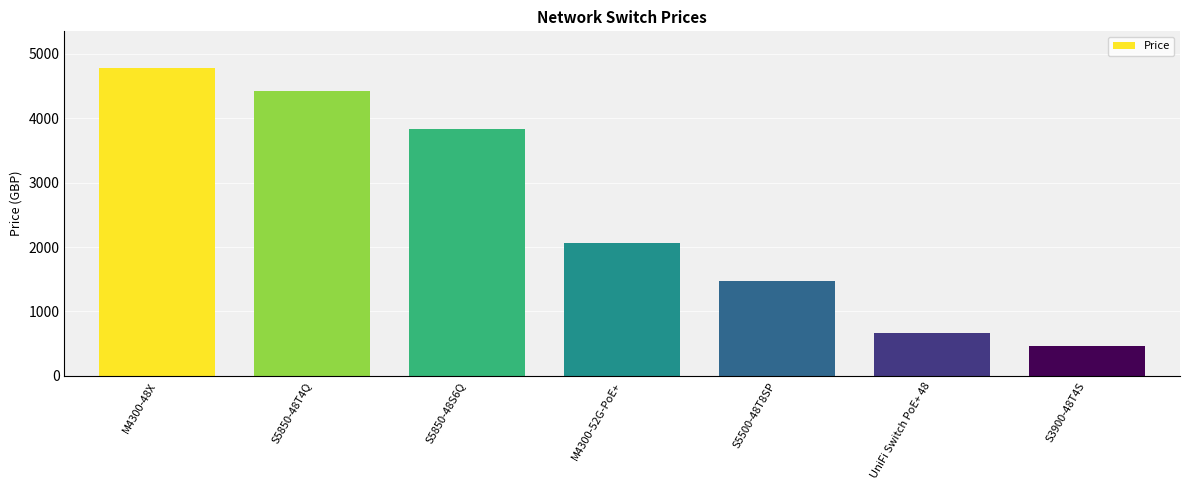

How many distinct data groups are displayed?

1